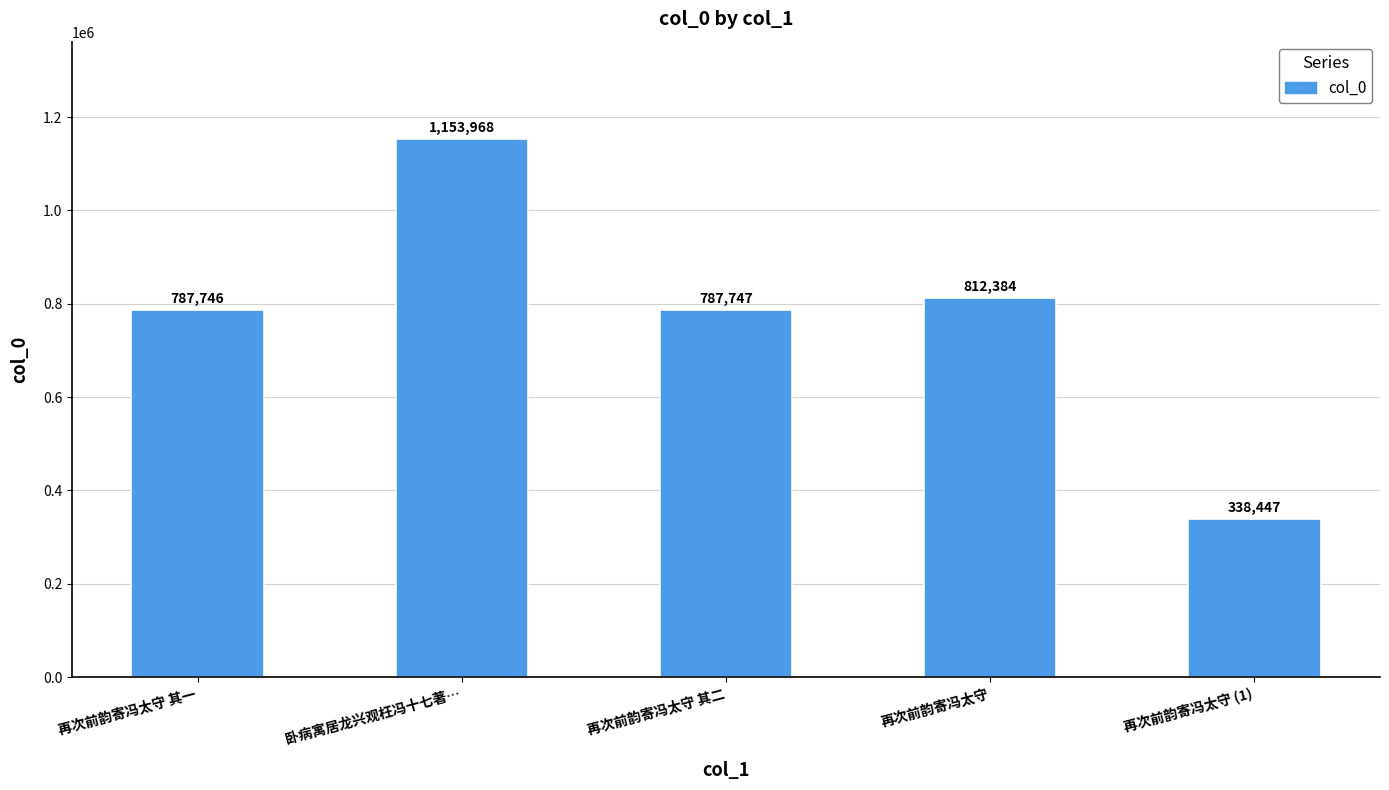

What is the change in value from 再次前韵寄冯太守 其一 to 再次前韵寄冯太守?

+24638